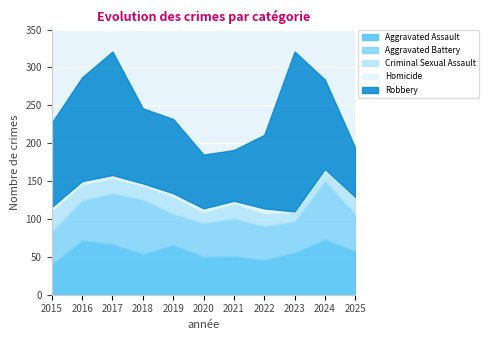

Between 2015 and 2020, which series saw the biggest shift?

Robbery